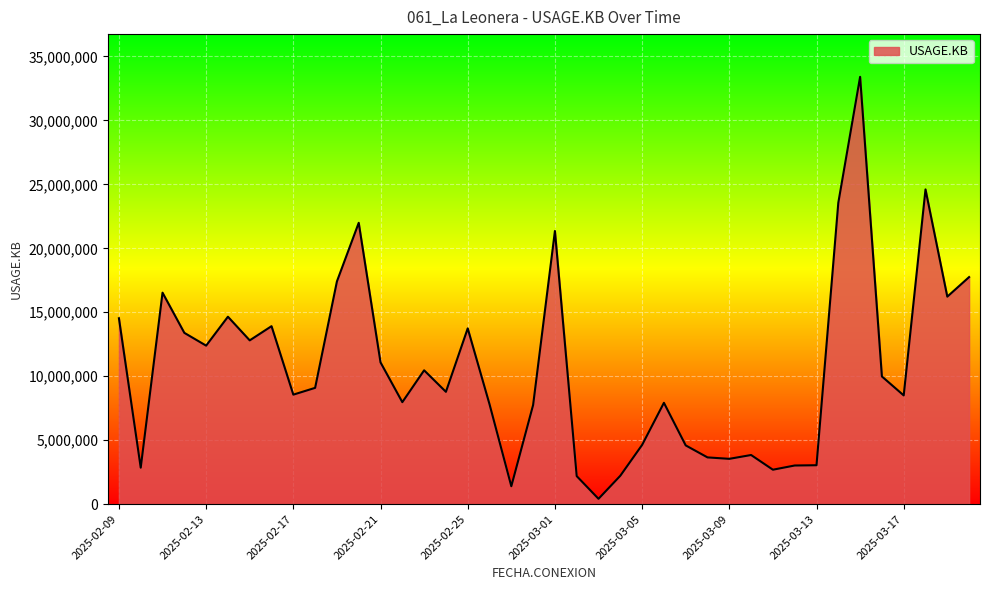

What is the difference between the maximum and minimum values?

32982420